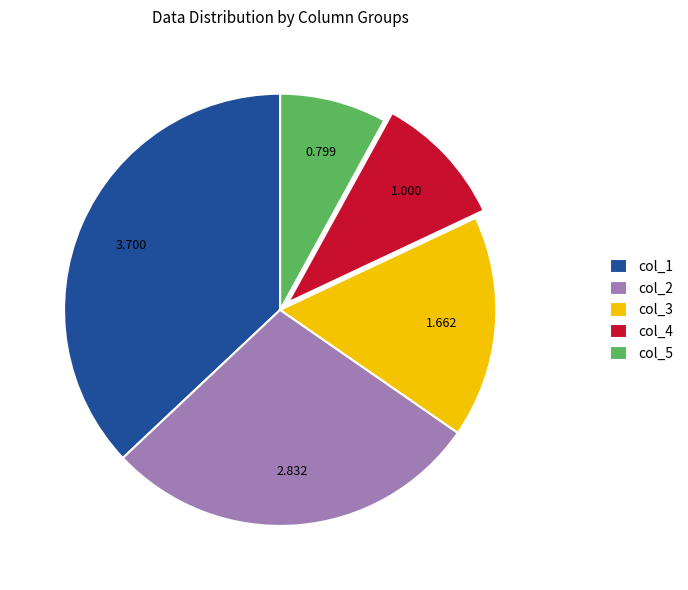

How many segments does this pie chart have?

5